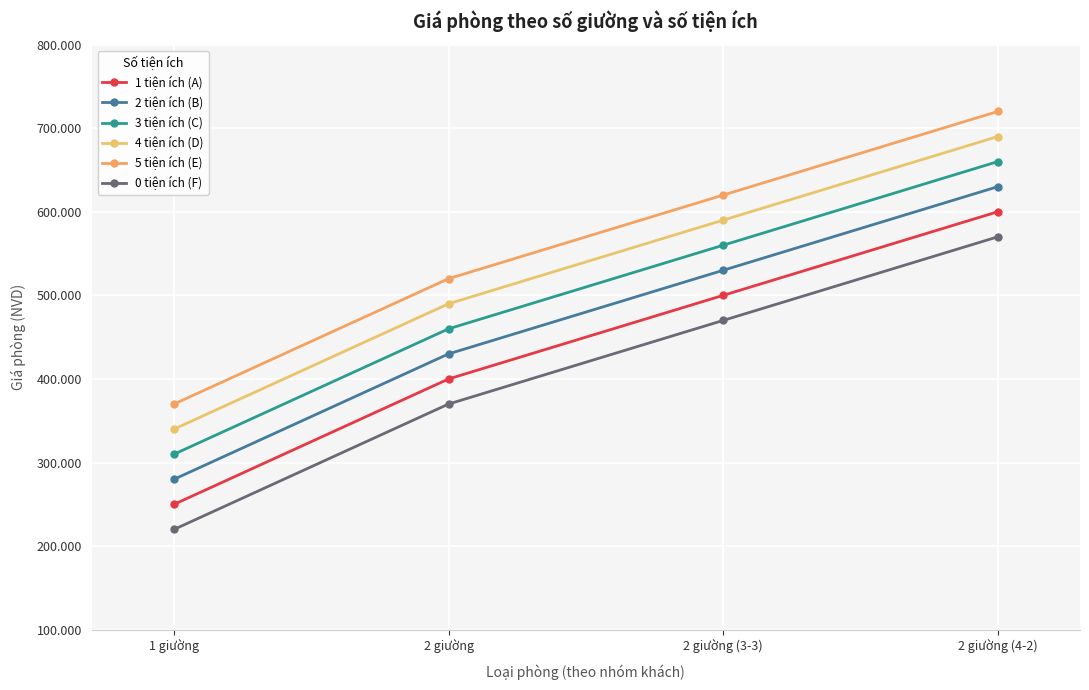

What position from the right is 2 giường?

3